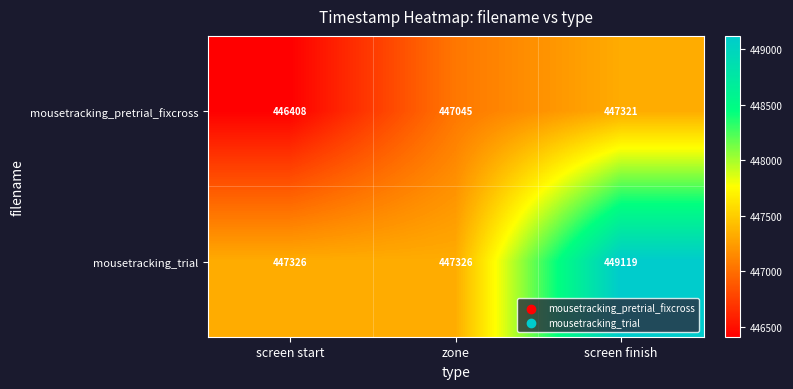

Reading left to right, transcribe all the data shown in this chart.

mousetracking_pretrial_fixcross: 446408	447045	447321
mousetracking_trial: 447326	447326	449119